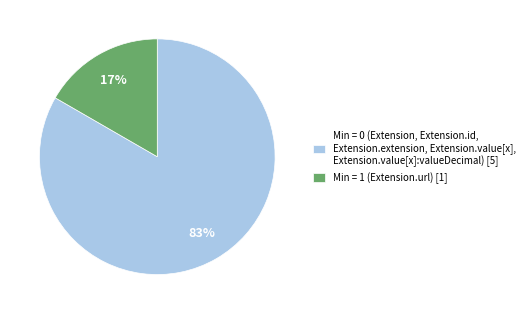

Is there any slice that represents more than half of the pie?

Yes